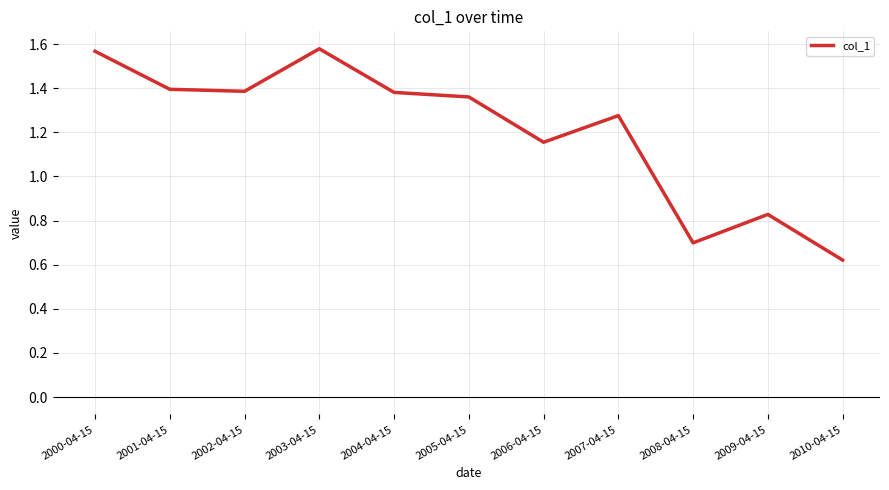

Between 2006-04-15 and 2001-04-15, which is larger?

2001-04-15